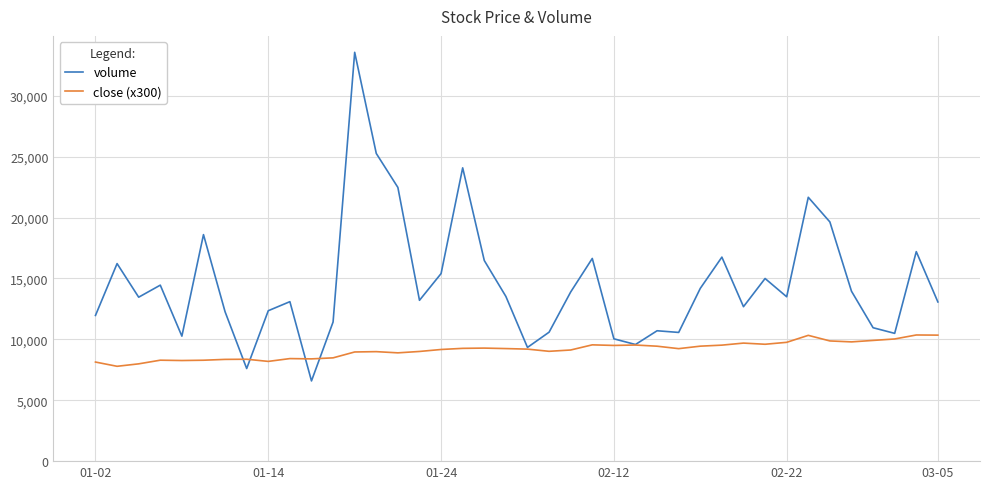

True or false: volume and close (x300) intersect in this chart.

True